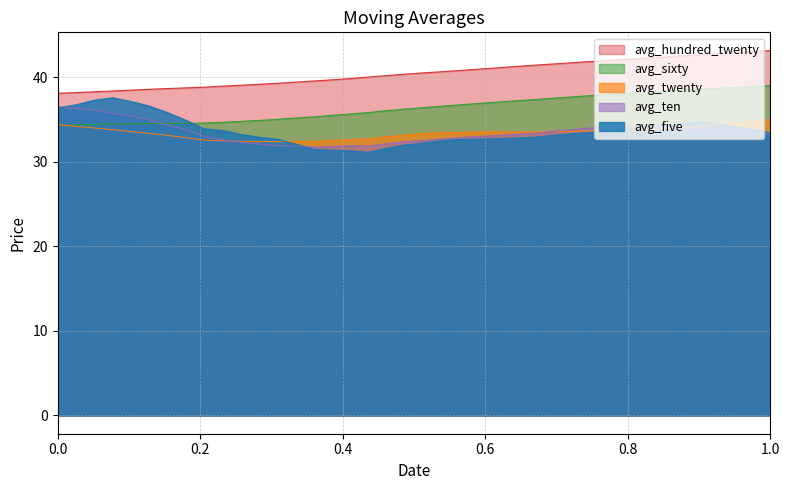

Count the number of categories in the chart.

40